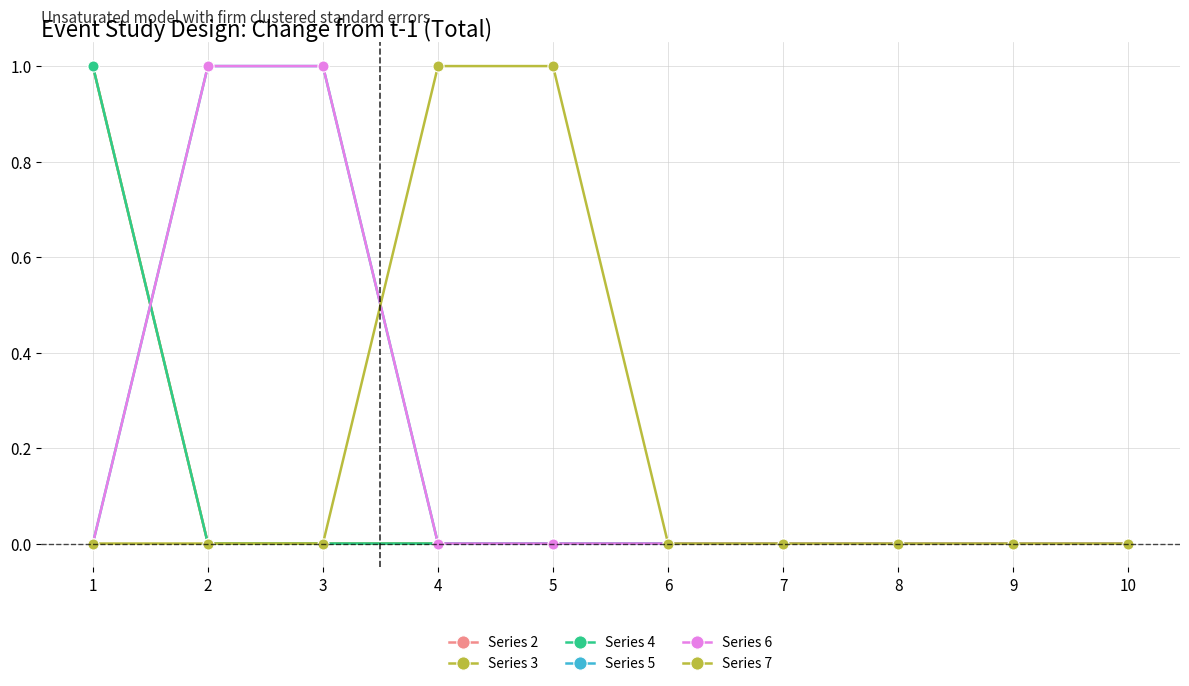

Rank the series by their maximum value, from lowest to highest.

Series 2, Series 3, Series 4, Series 5, Series 6, Series 7